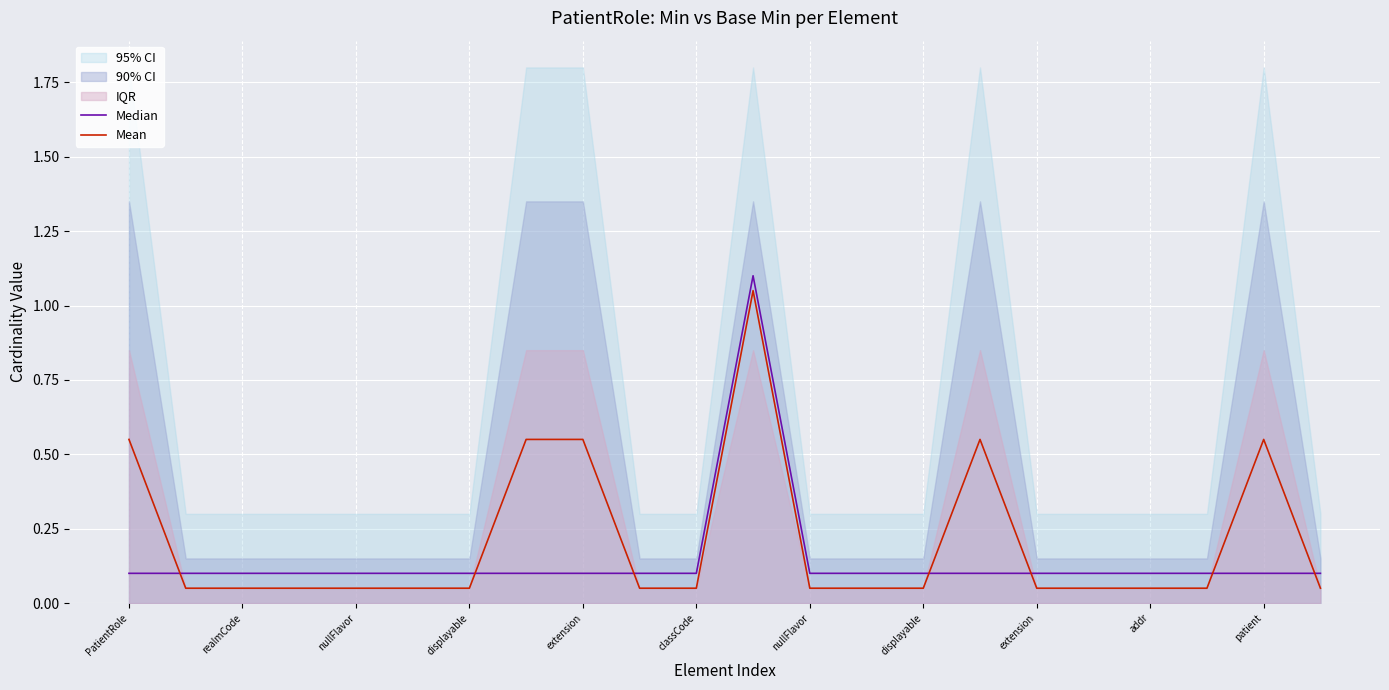

True or false: Median and Mean intersect in this chart.

True